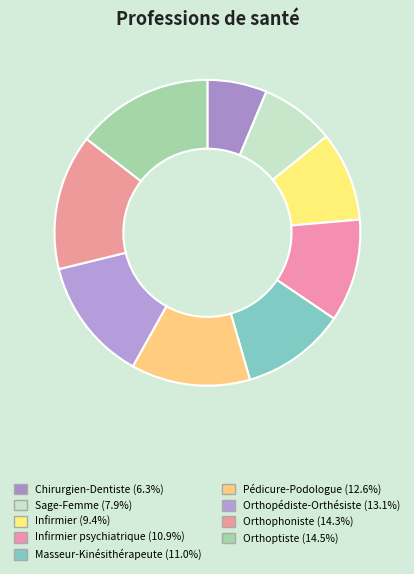

How many segments does this pie chart have?

9